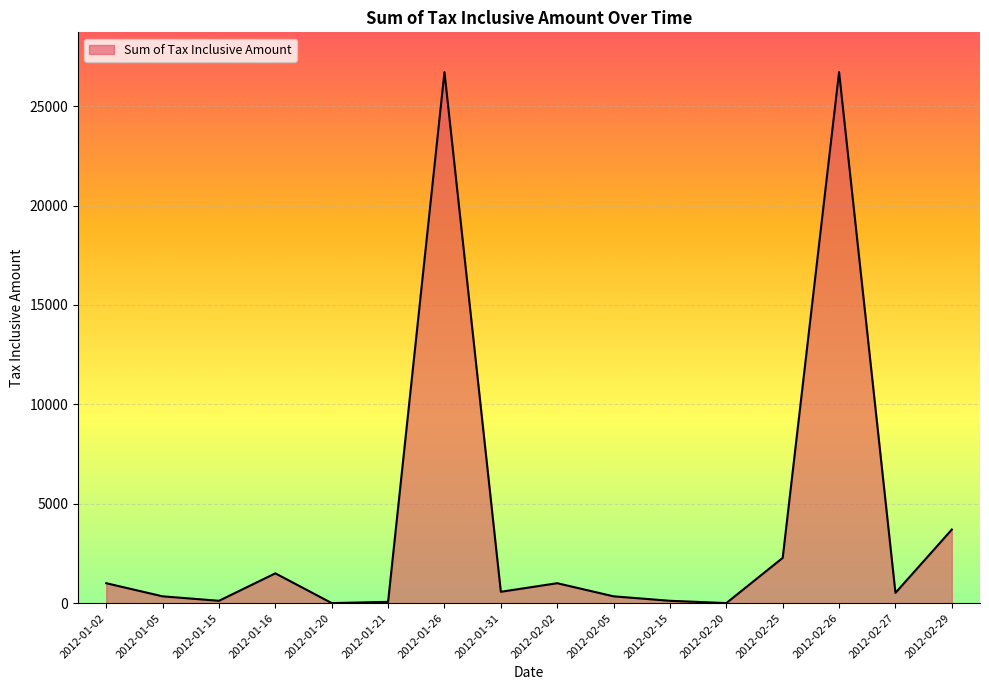

What is the difference between the second highest and second lowest values?

26720.0